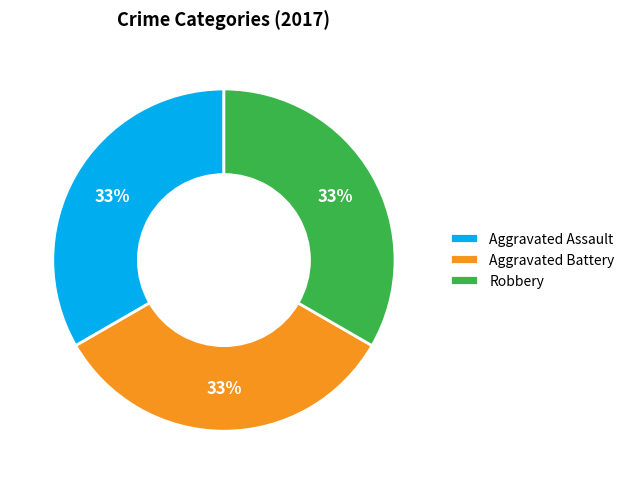

What percentage is the Robbery slice, to the nearest percent?

33%